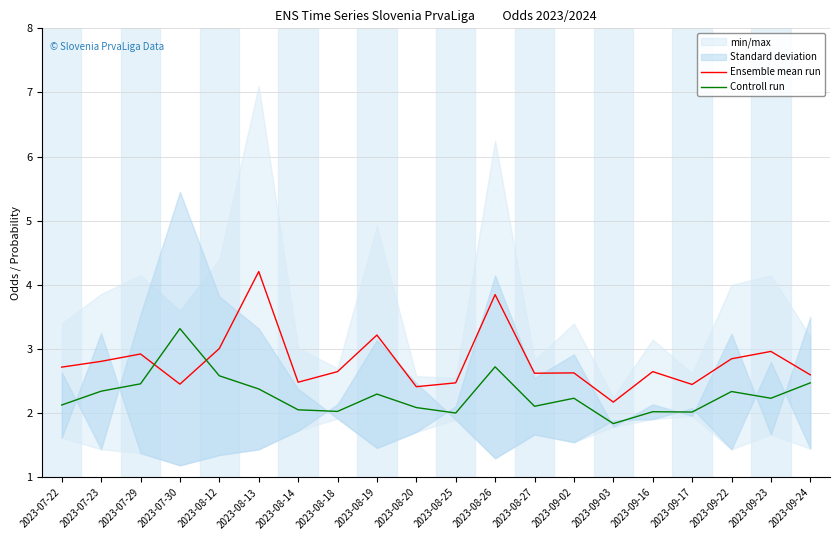

At which label does Controll run first exceed 2?

2023-07-22